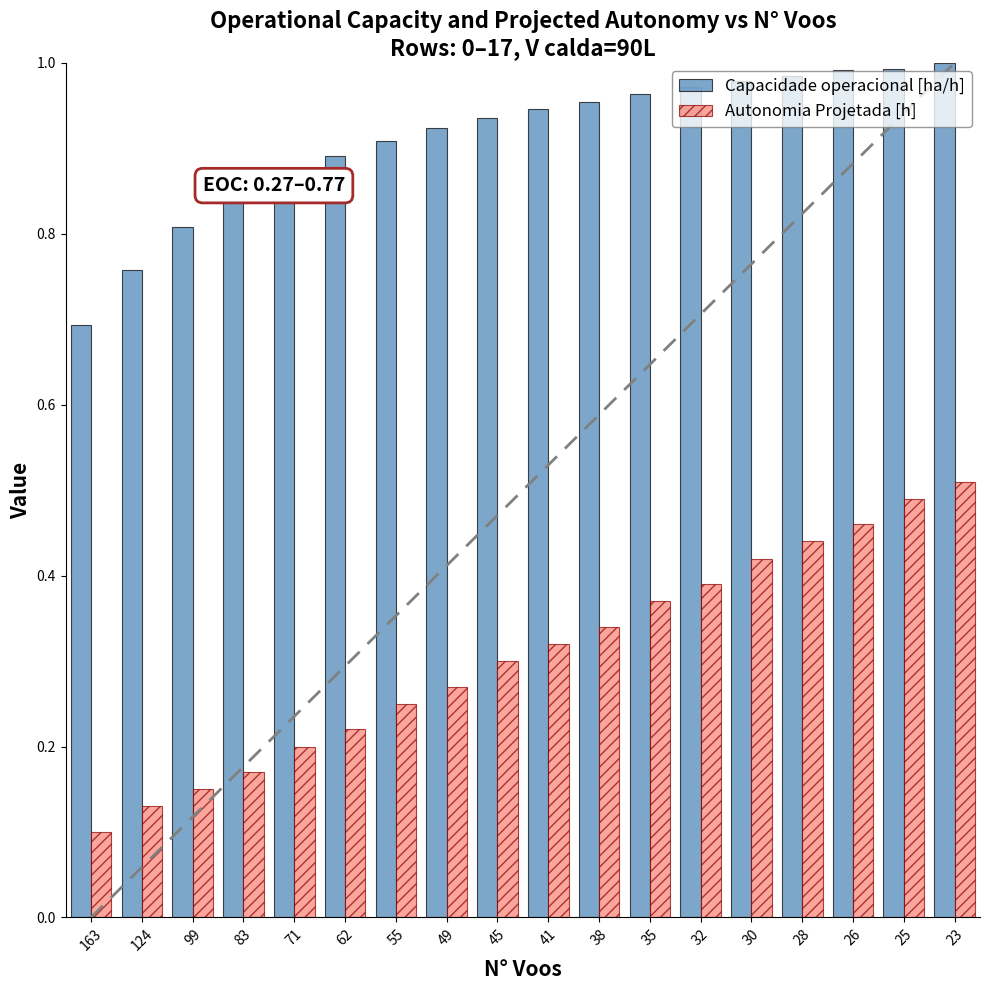

Is the value of Capacidade operacional [ha/h] at 26 greater than the value of Autonomia Projetada [h] at 35?

Yes